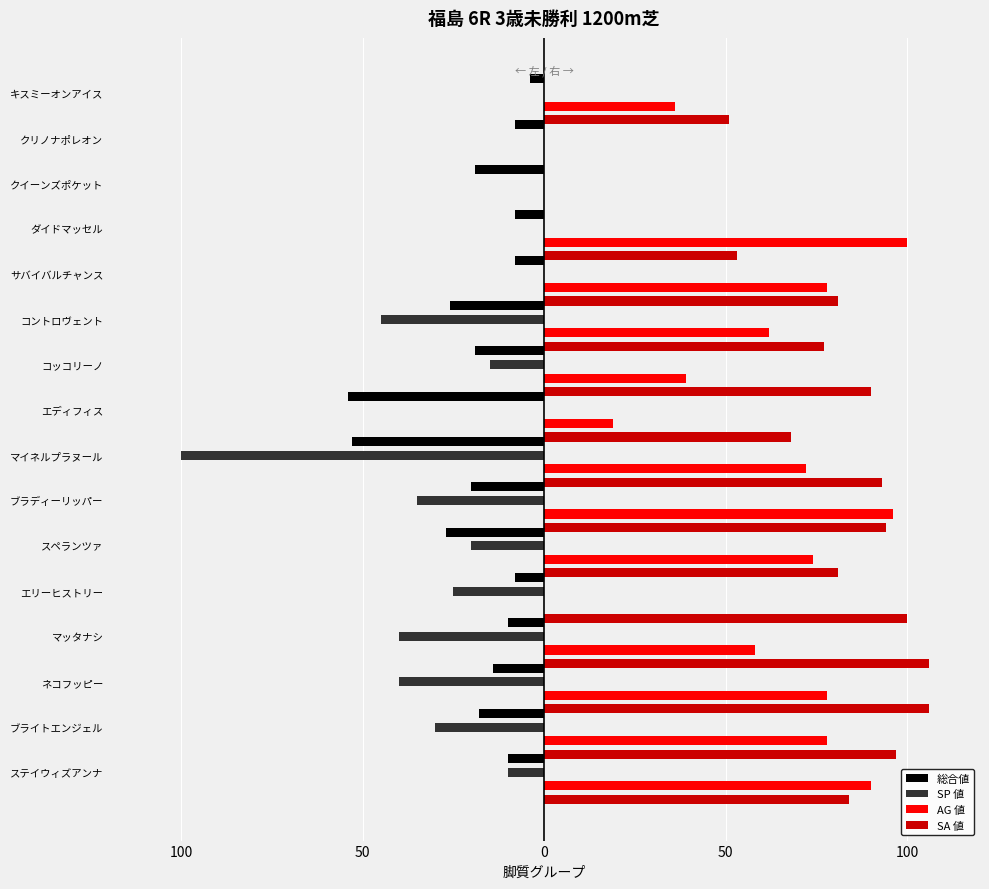

How many categories are shown in the chart?

16